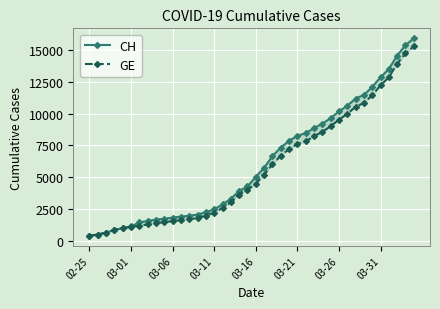

Between 27 and 21, which is larger?

27